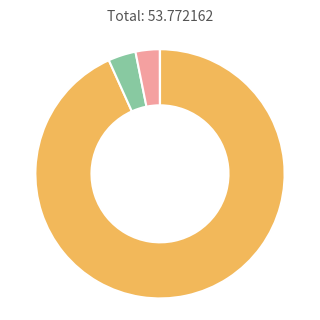

Is there a majority slice in this chart?

Yes